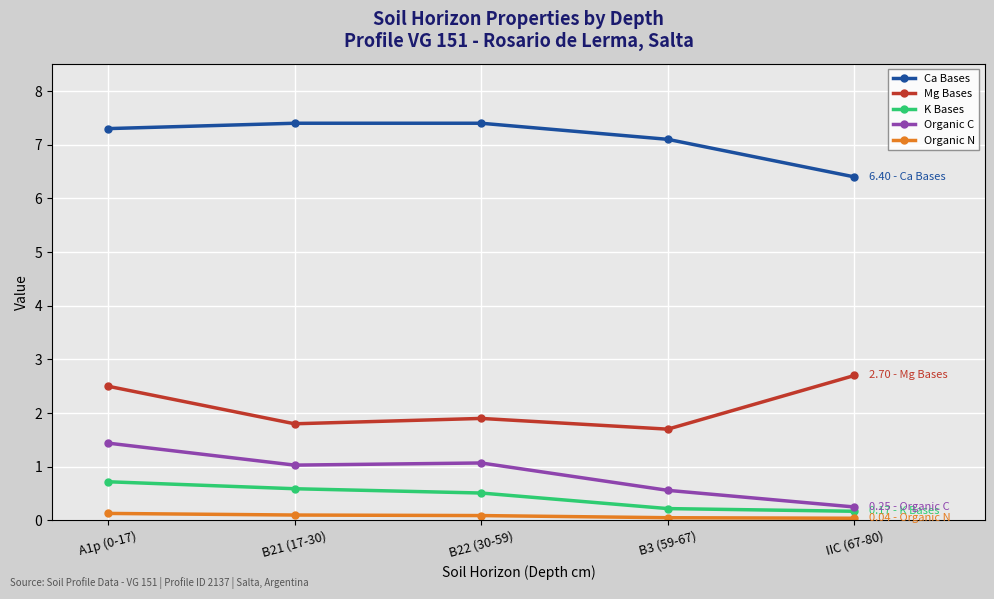

True or false: Organic C and Mg Bases cross at least once.

False